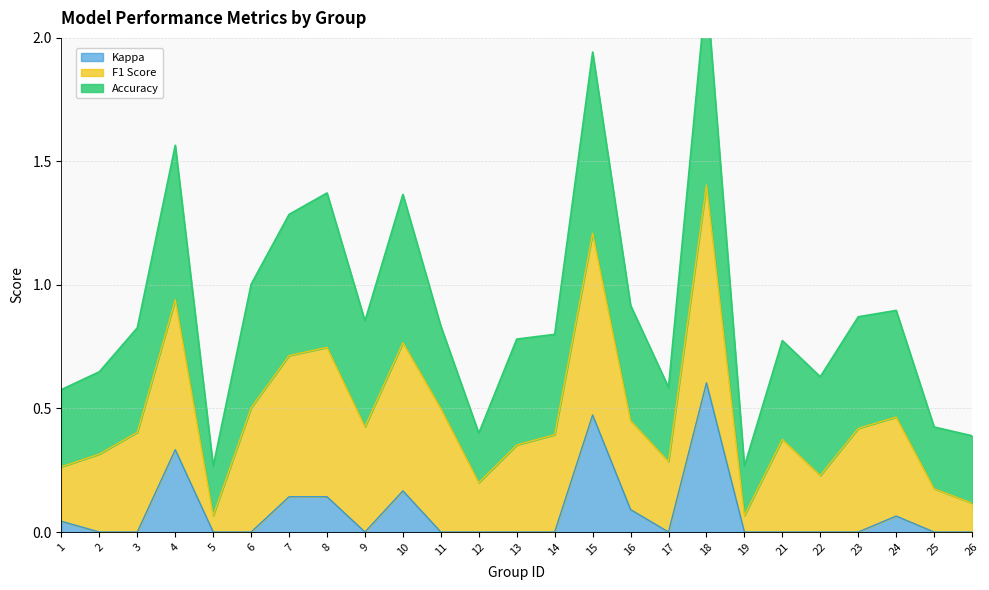

Rank the series by their maximum value, from highest to lowest.

F1 Score, Accuracy, Kappa